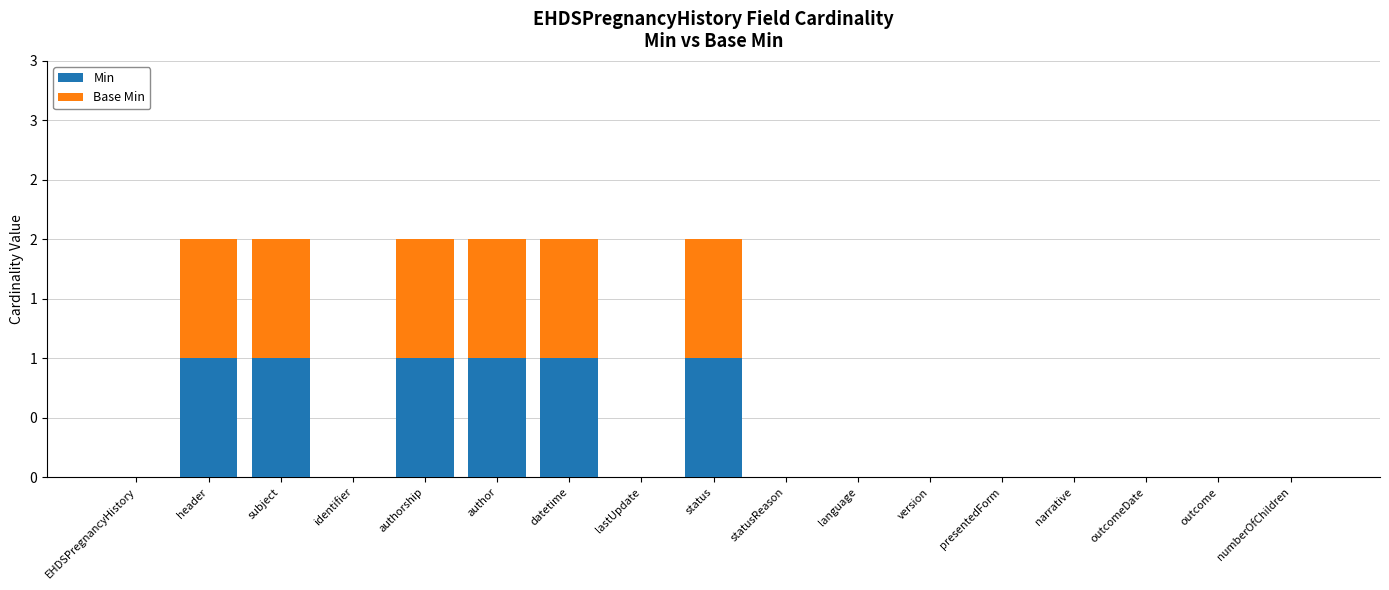

The value of Base Min at datetime is 0. True or false?

False